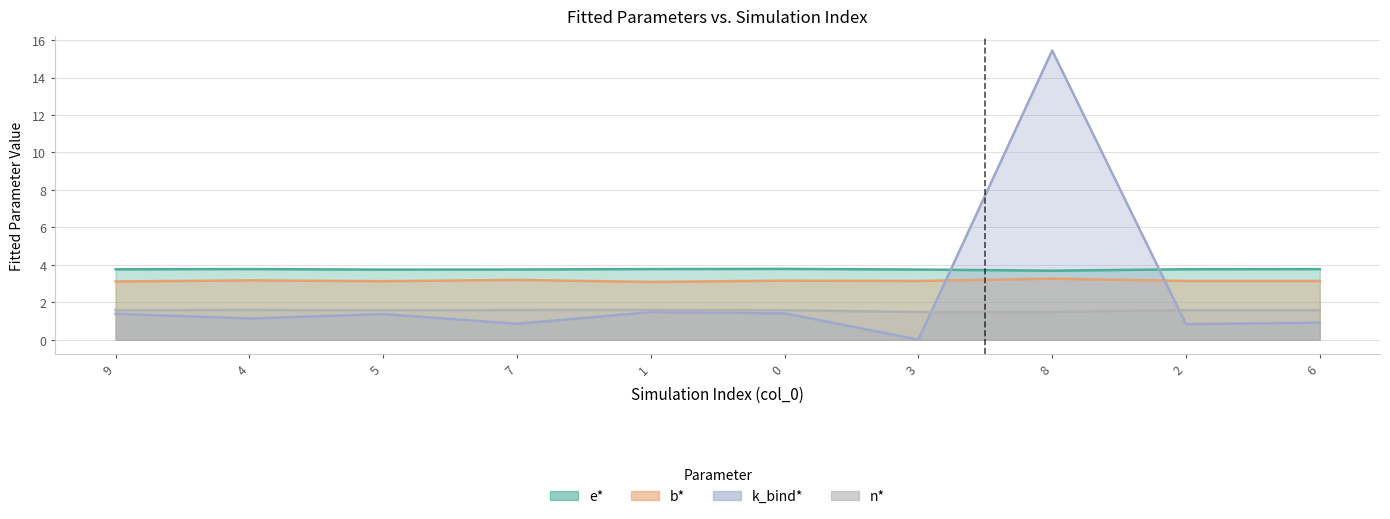

Reading left to right, what are all the values shown in this chart?

e*: 3.8	3.8	3.7	3.7	3.8	3.8	3.7	3.7	3.8	3.8
b*: 3.1	3.2	3.1	3.2	3.1	3.2	3.1	3.3	3.1	3.1
k_bind*: 1.4	1.1	1.4	0.9	1.5	1.4	0.0	15.4	0.8	0.9
n*: 1.6	1.6	1.6	1.6	1.6	1.6	1.5	1.5	1.6	1.6